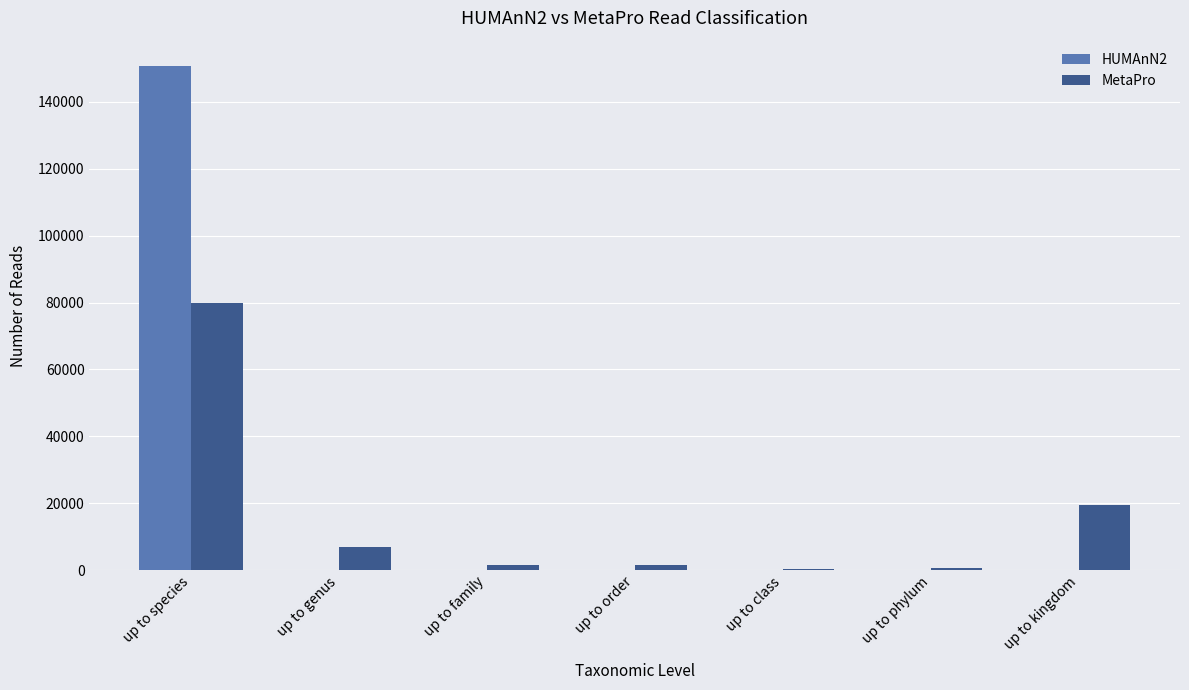

What is the sum of all MetaPro values?

109964